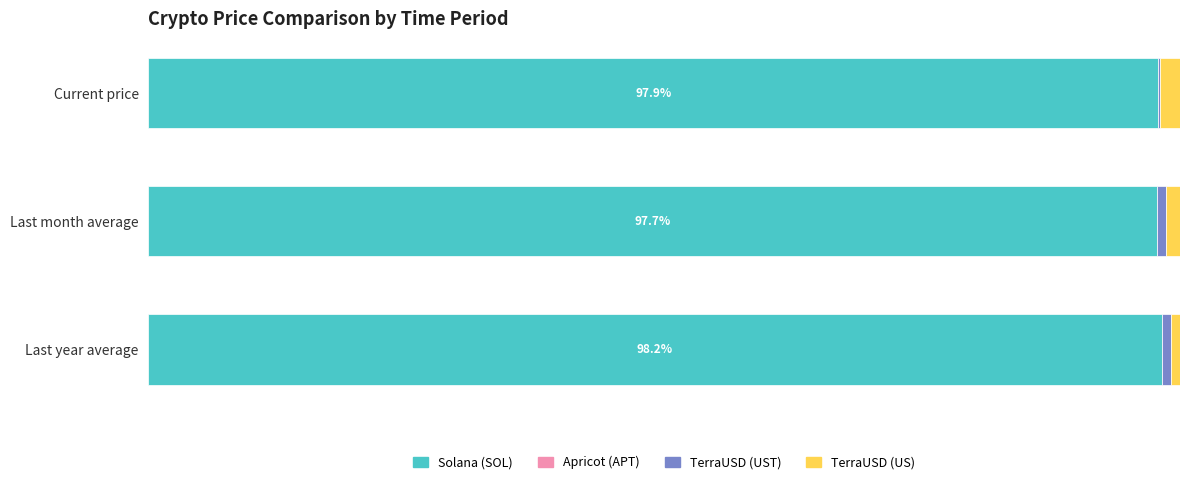

Rank the categories by TerraUSD (UST) value from highest to lowest.

Last year average, Last month average, Current price